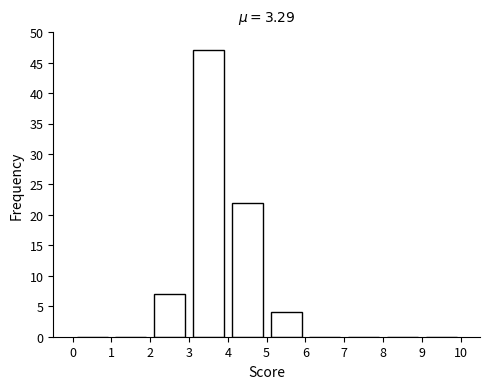

Over which range of the x-axis is the bar tallest?

3 to 4